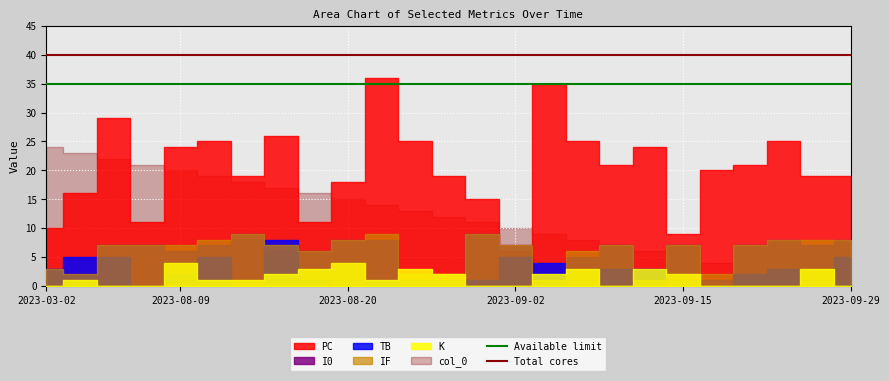

How many lines are shown in the chart?

2